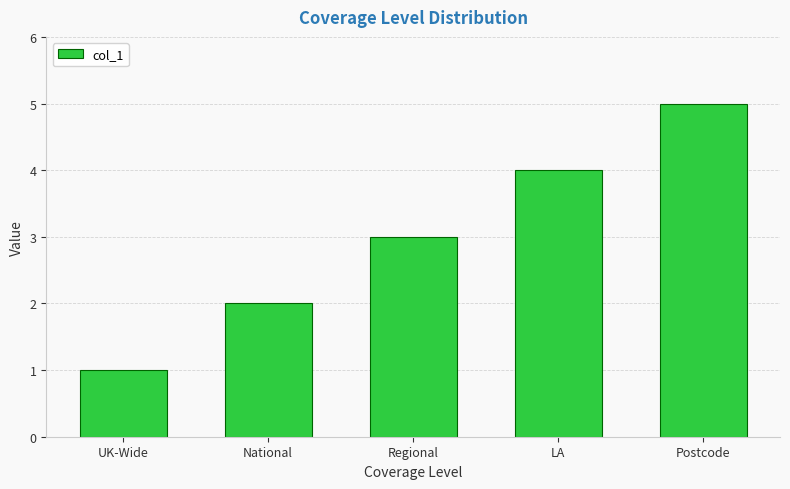

List the labels in order of value, largest first.

Postcode, LA, Regional, National, UK-Wide